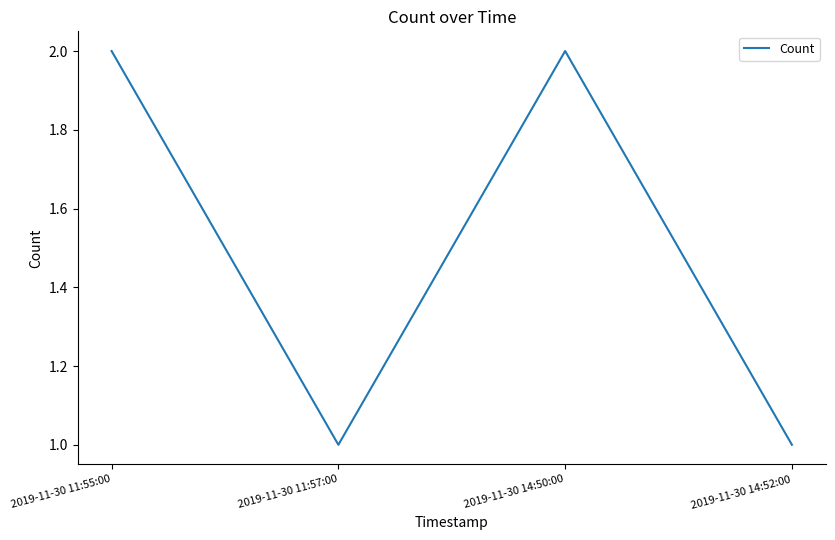

What is the sum of the values at 2019-11-30 14:50:00 and 2019-11-30 11:55:00?

4